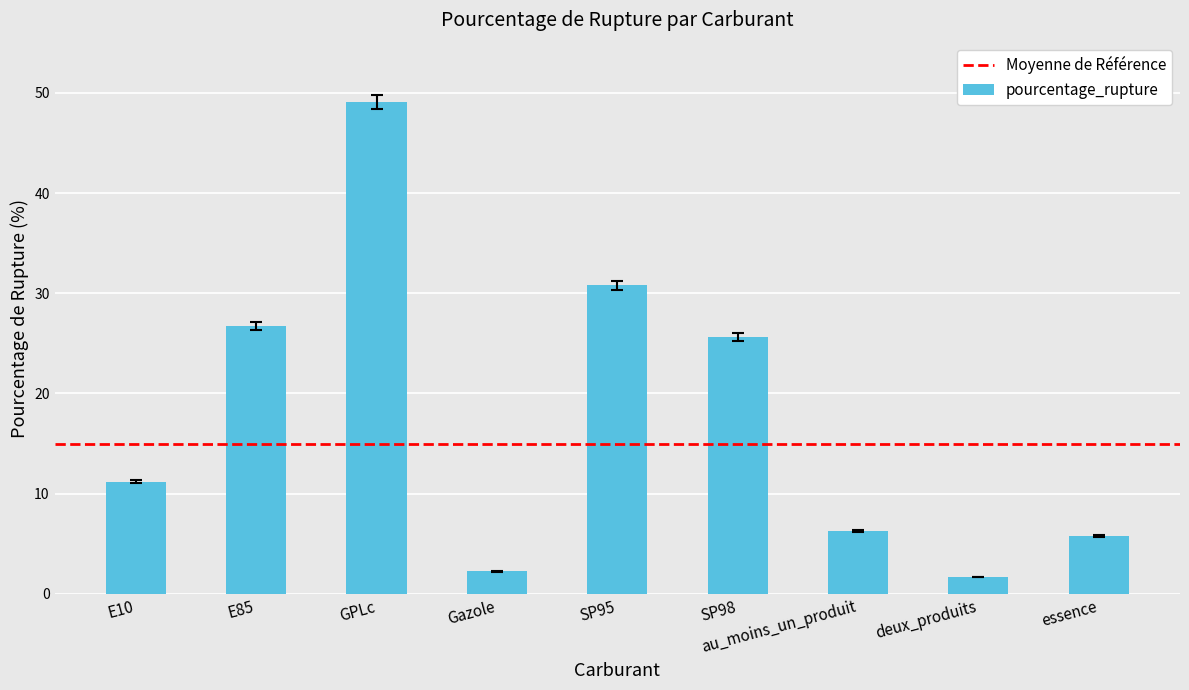

What is the label of the 8th bar from the right?

E85